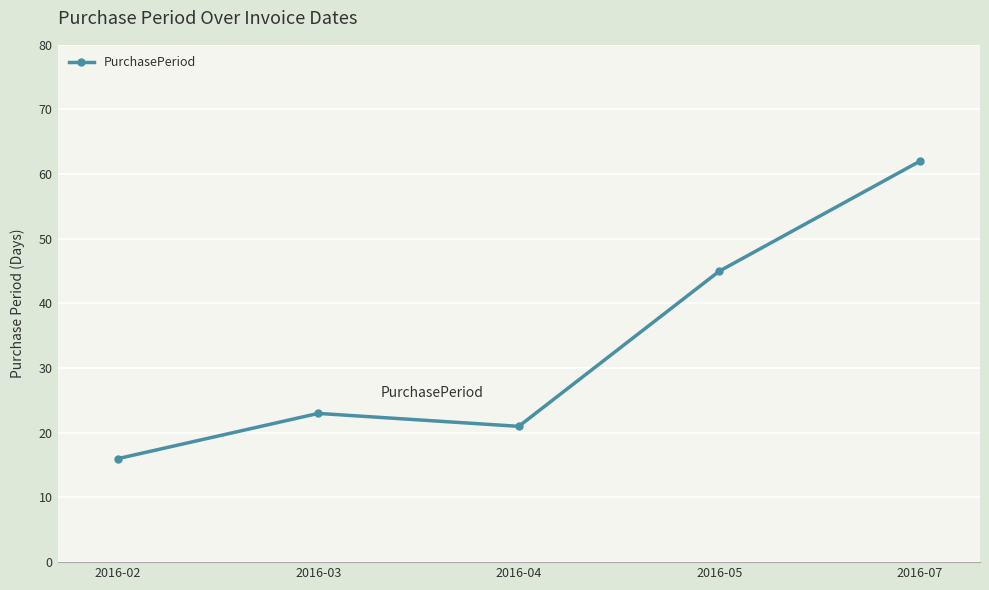

How many lines are shown in the chart?

1